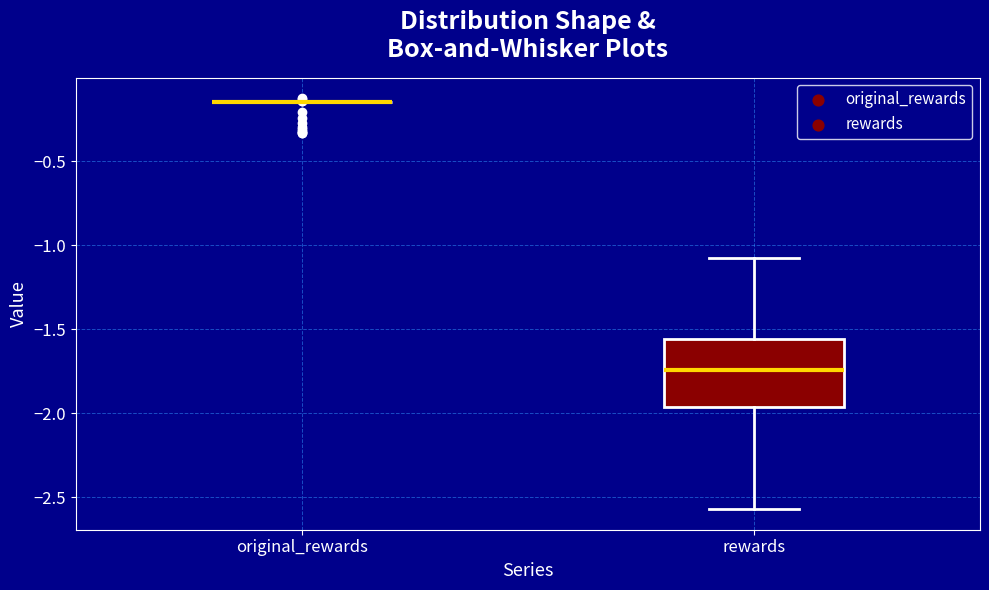

Reading left to right, transcribe this box plot: for each box, give where its median line is, the range the box spans, and where its two whiskers end, as read against the y-axis. The values are not printed on the chart, so give them approximately, as read against the axis.

original_rewards: box collapsed to a line at -0.15, whiskers -0.15 to -0.15
rewards: median -1.75, box -1.95 to -1.55, whiskers -2.55 to -1.05